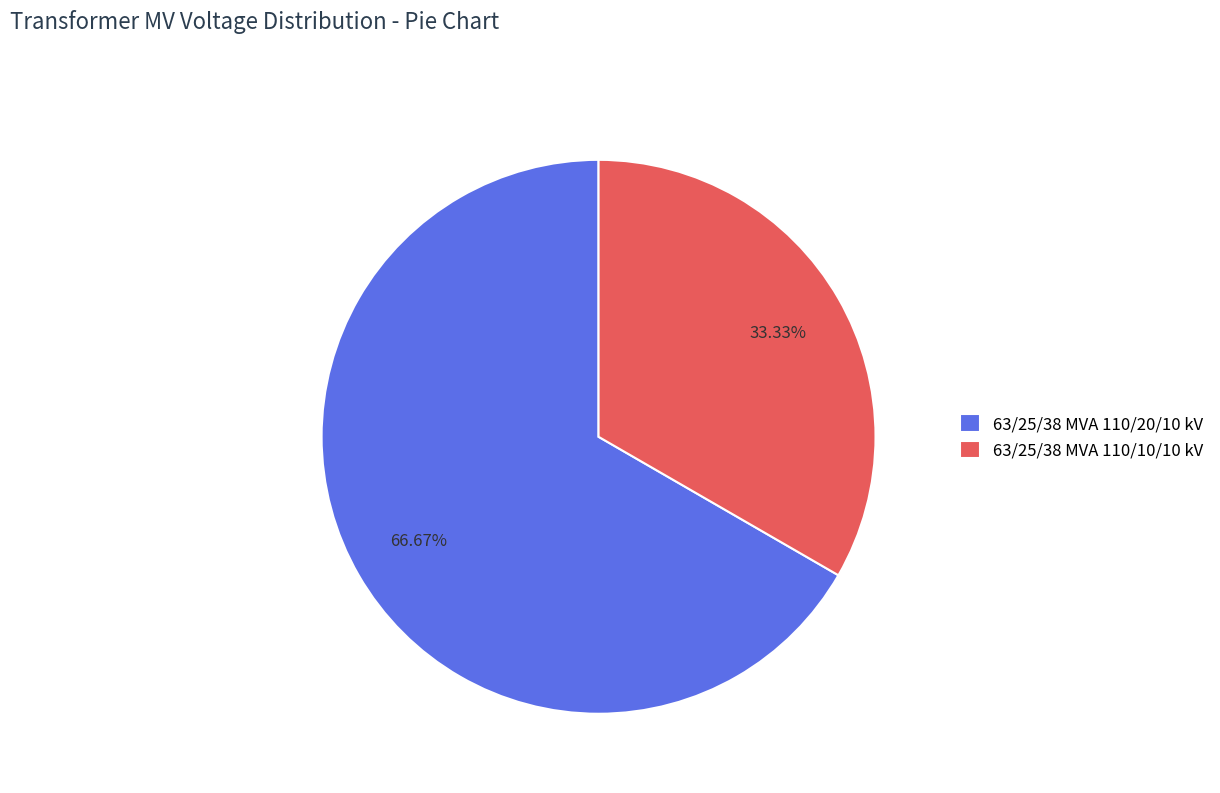

What percentage is the 63/25/38 MVA 110/10/10 kV slice, to the nearest percent?

33%